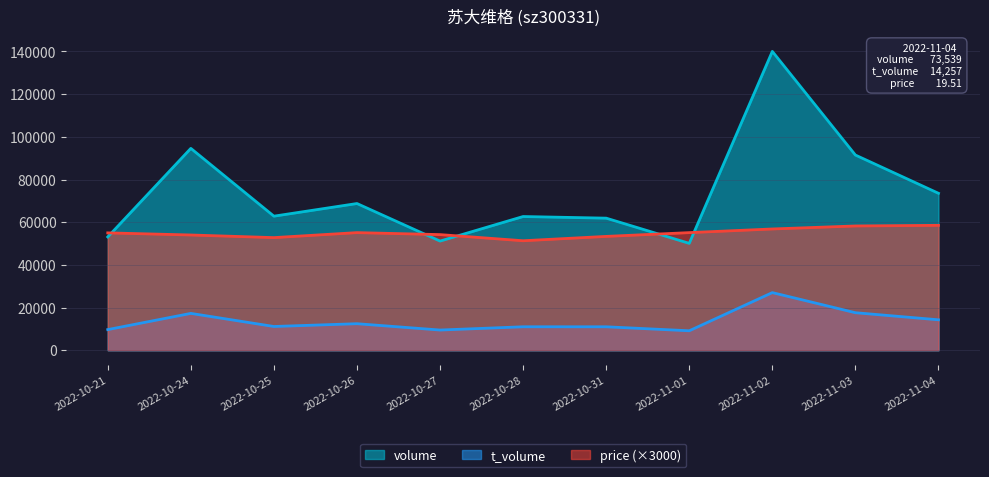

Reading left to right, extract all data points from this chart.

volume: 2022-10-21=53083.0	2022-10-24=94584.0	2022-10-25=62817.0	2022-10-26=68742.0	2022-10-27=51148.0	2022-10-28=62653.0	2022-10-31=61887.0	2022-11-01=50078.0	2022-11-02=140025.0	2022-11-03=91460.0	2022-11-04=73539.0
t_volume: 2022-10-21=9665.0	2022-10-24=17260.0	2022-10-25=11124.0	2022-10-26=12427.0	2022-10-27=9462.0	2022-10-28=10991.0	2022-10-31=10983.0	2022-11-01=9113.0	2022-11-02=26998.0	2022-11-03=17579.0	2022-11-04=14257.0
price: 2022-10-21=54990.0	2022-10-24=54000.0	2022-10-25=52770.0	2022-10-26=55110.0	2022-10-27=54180.0	2022-10-28=51300.0	2022-10-31=53340.0	2022-11-01=55110.0	2022-11-02=56820.0	2022-11-03=58230.0	2022-11-04=58530.0